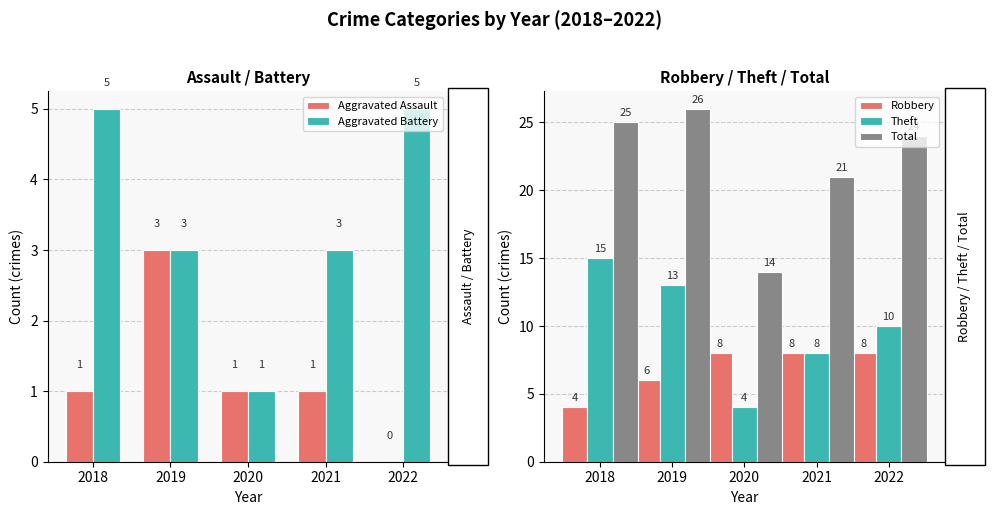

Is the value of Theft at 2018 greater than the value of Total at 2018?

No